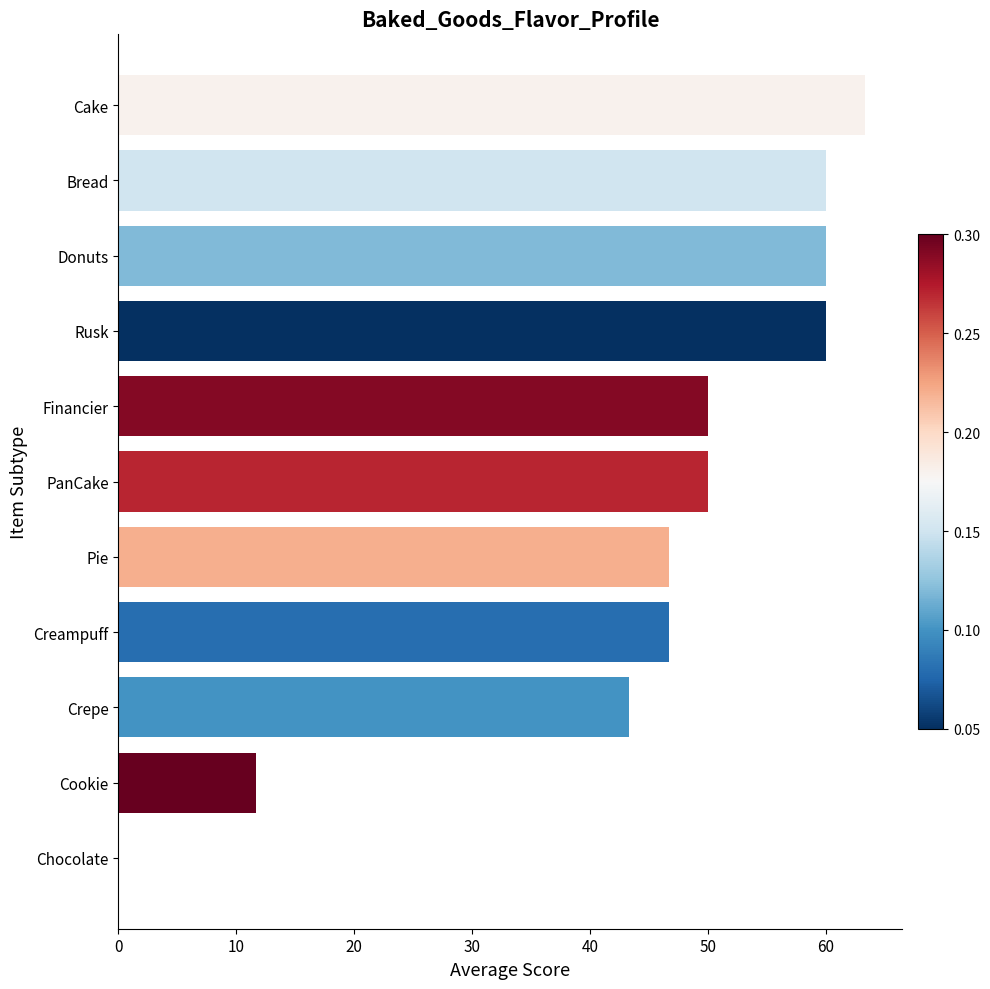

At which category does the chart reach its peak across all series?

Cake